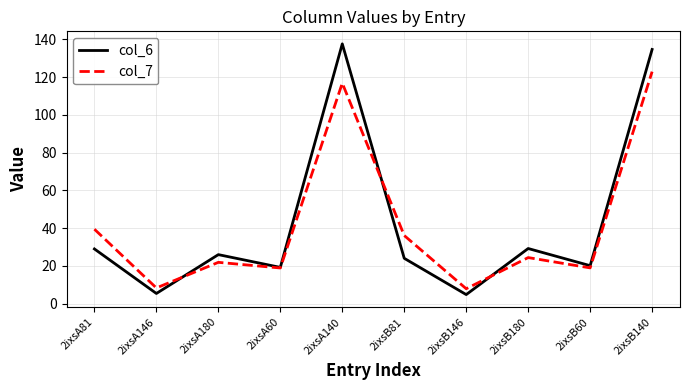

Rank the series by their maximum value, from highest to lowest.

col_6, col_7